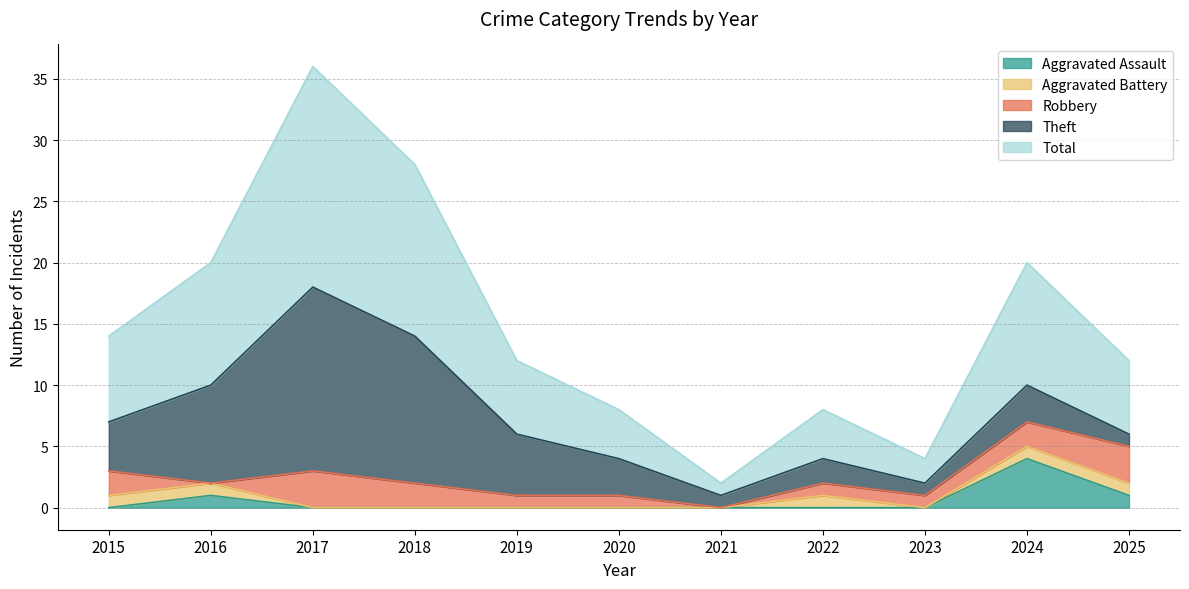

Does the chart have visible grid lines?

Yes